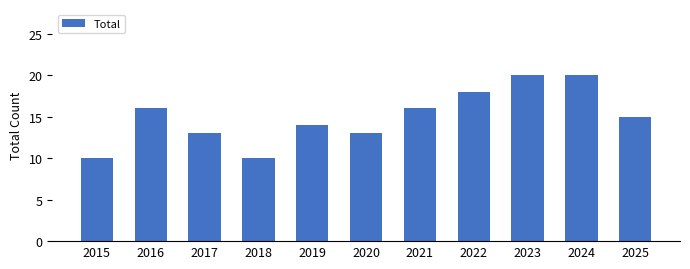

What is the maximum value shown in the chart?

20